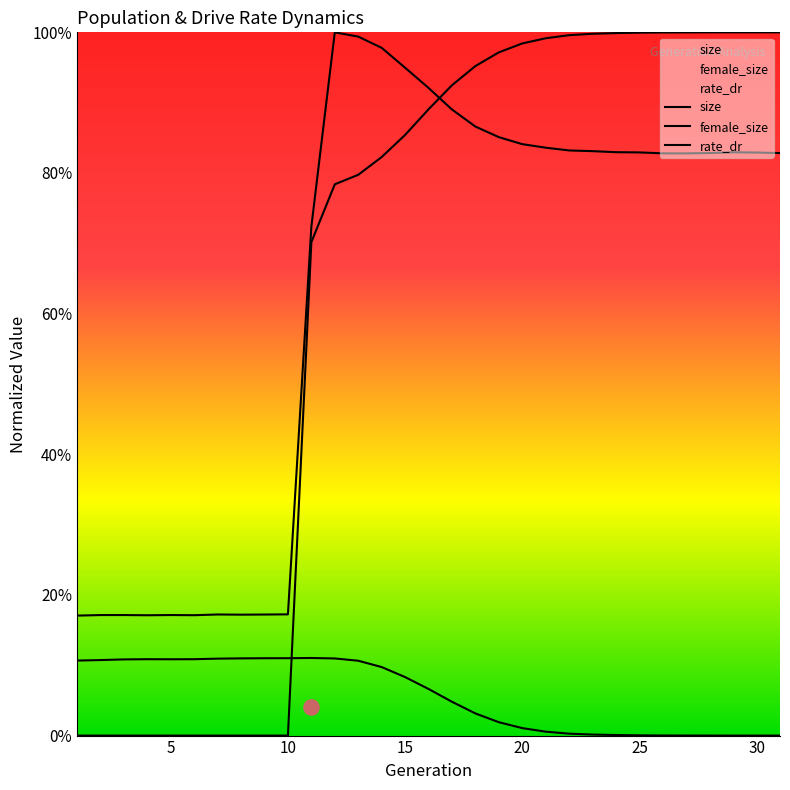

At which category is the sum across all series the highest?

14